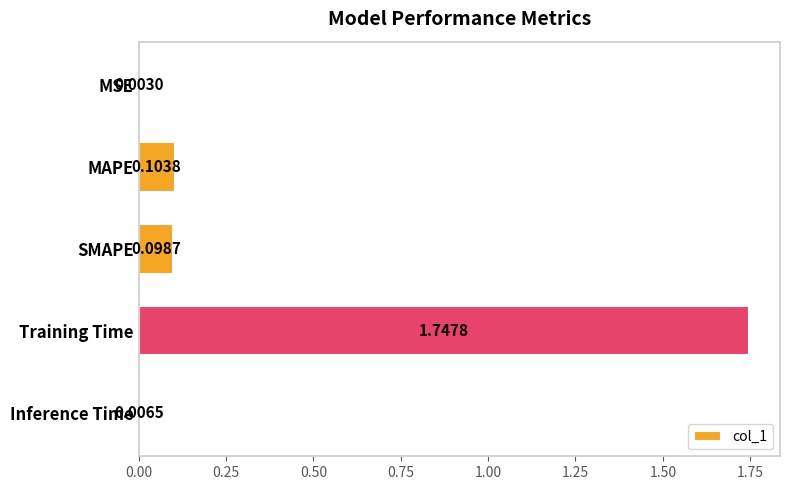

Count the number of data series in this chart.

1